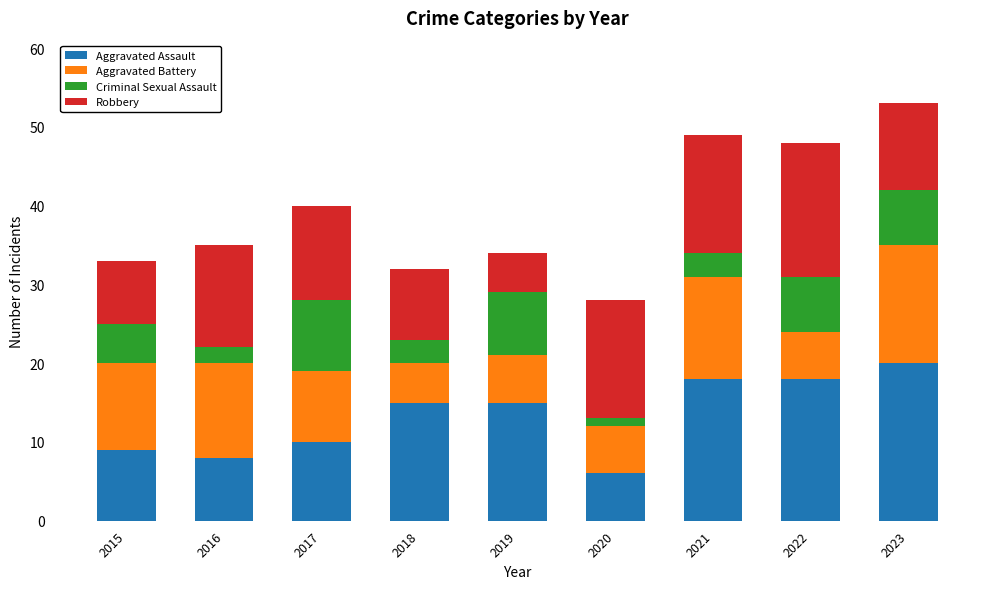

What is the difference between the maximum and minimum values in the Aggravated Assault series?

14